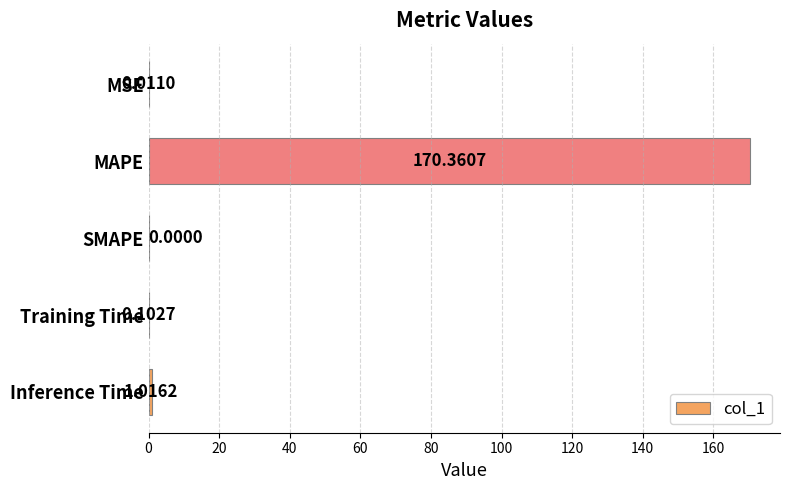

Are the bars horizontal?

Yes